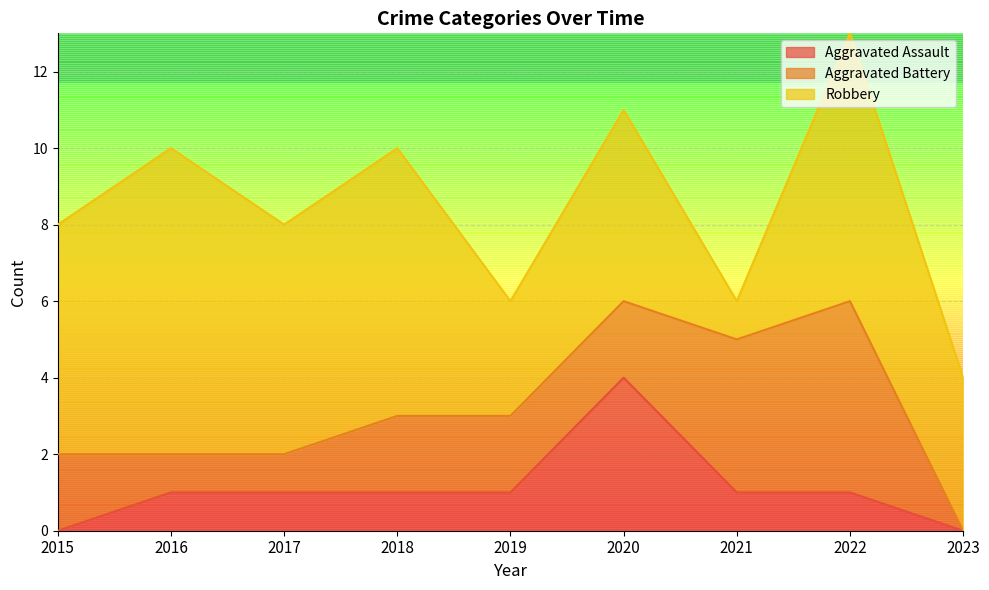

What is the value of the Aggravated Battery point at the 1st from the left?

2